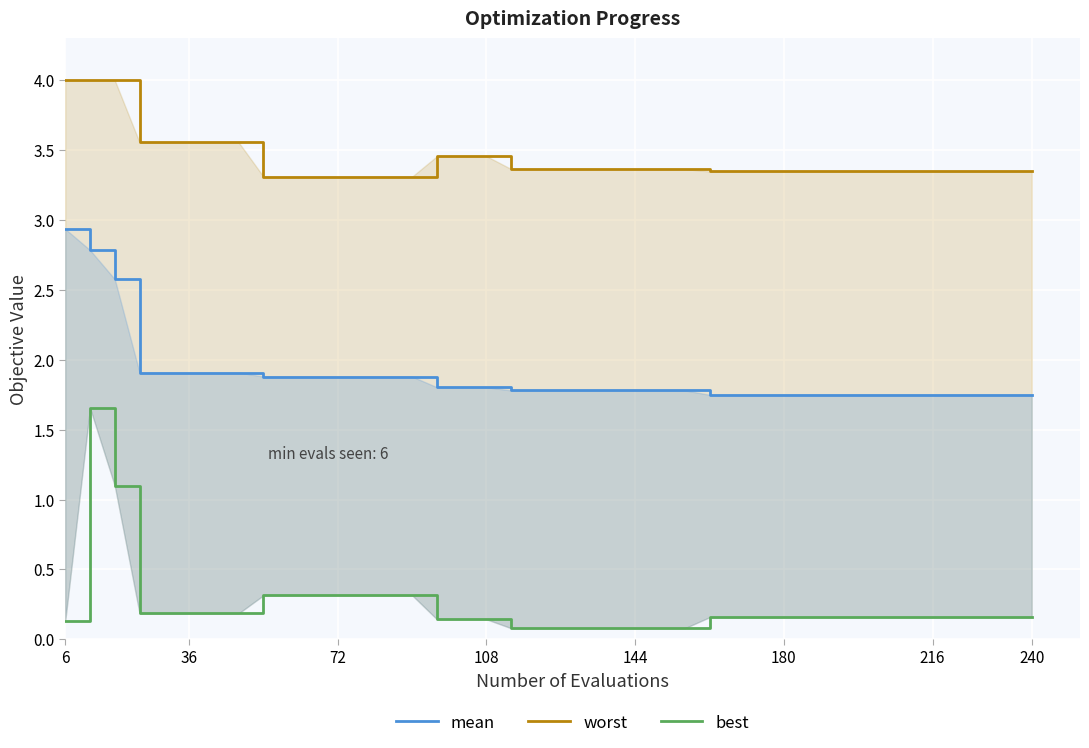

True or false: mean and best intersect in this chart.

False